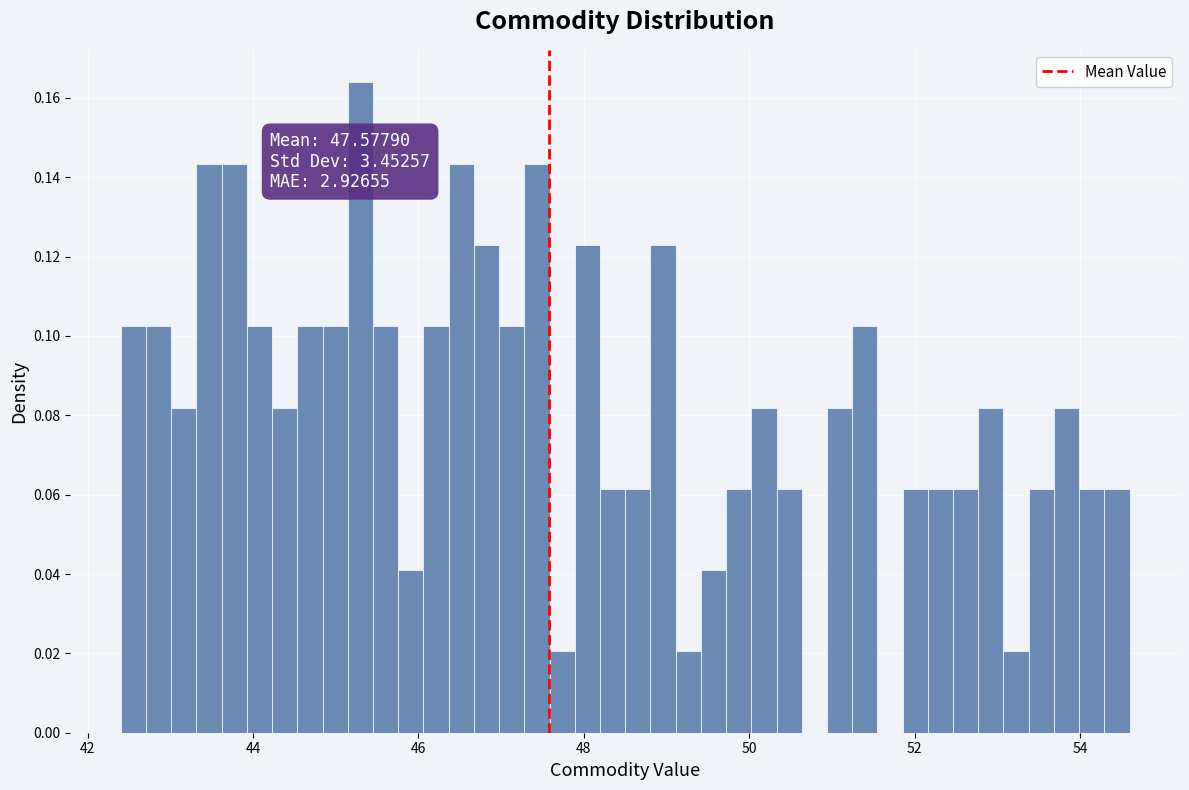

Read against the x-axis, roughly where is the centre of the tallest bar?

45.2